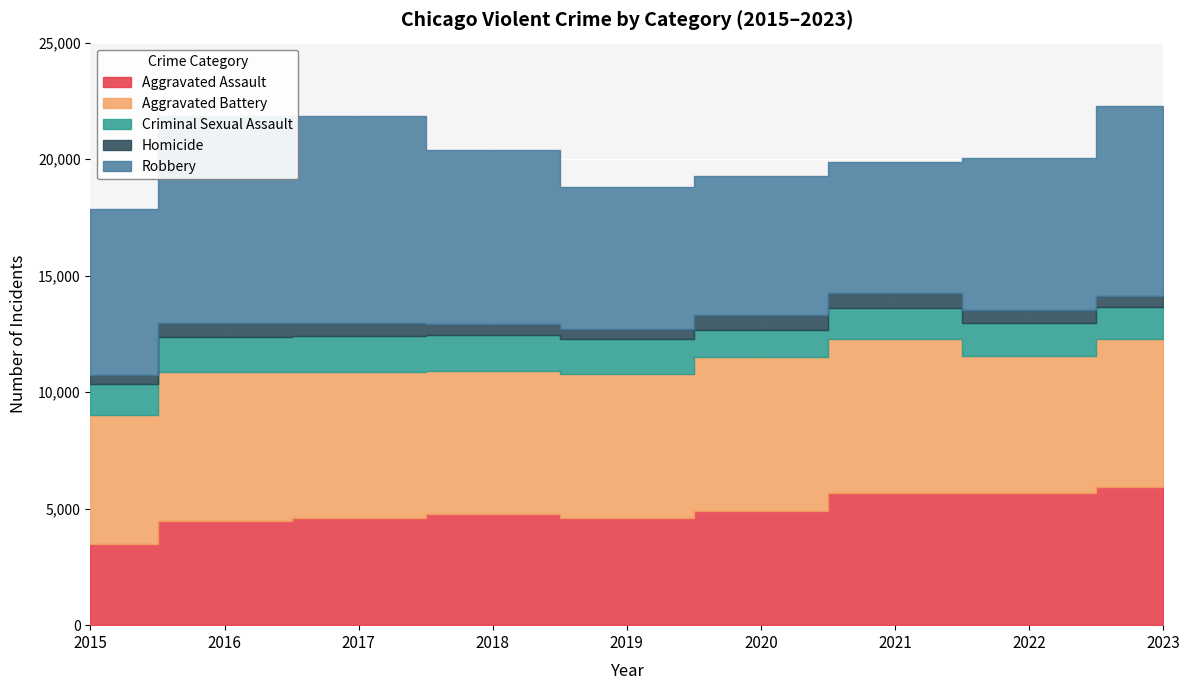

Which has a higher value, 2023 or 2019?

2023